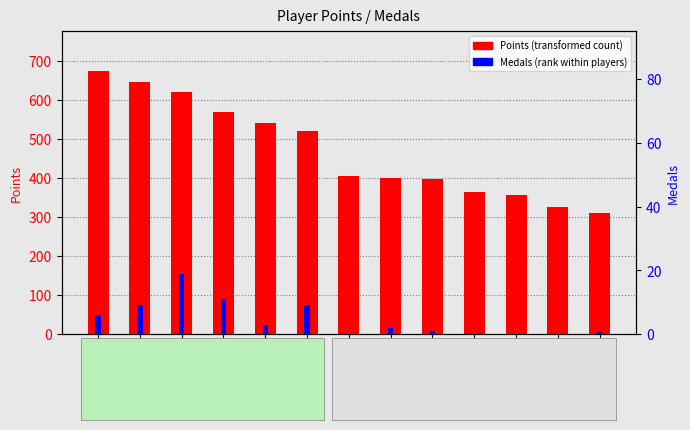

What is the difference between the maximum and minimum values in the Points series?

365